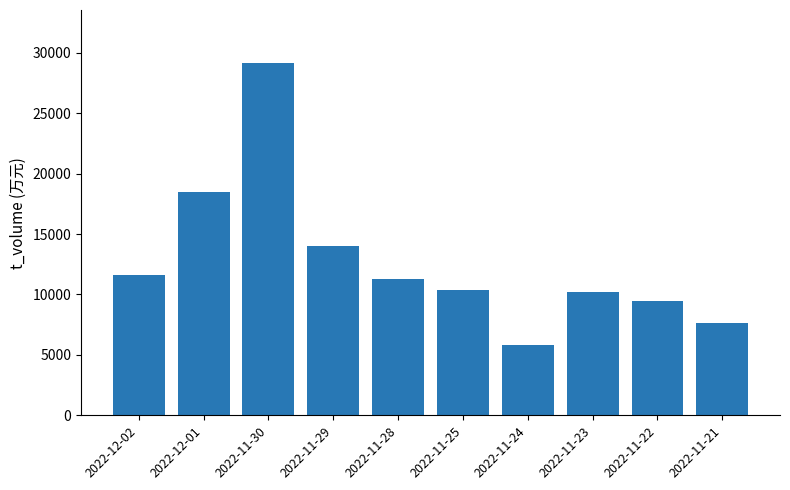

Which category has the highest value across all series?

2022-11-30